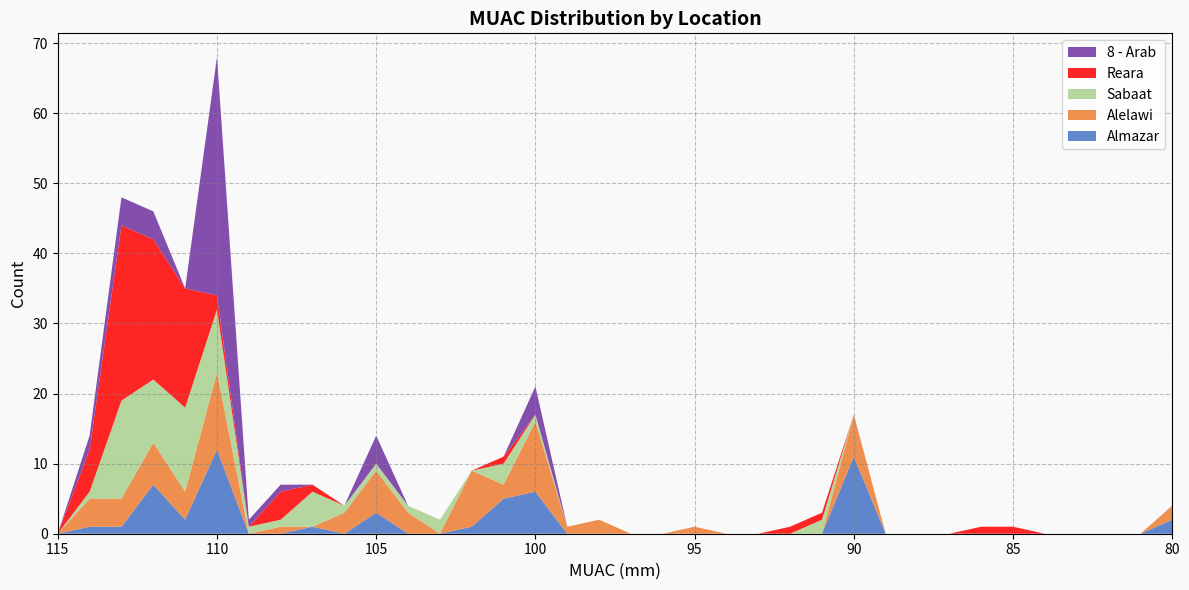

Reading left to right, extract all data points from this chart.

Almazar: 0	1	1	7	2	12	0	0	1	0	3	0	0	1	5	6	0	0	0	0	0	0	0	0	0	11	0	0	0	0	0	0	0	0	0	2
Alelawi: 0	4	4	6	4	11	0	1	0	3	6	3	0	8	2	10	1	2	0	0	1	0	0	0	0	6	0	0	0	0	0	0	0	0	0	2
Sabaat: 0	1	14	9	12	9	1	1	5	1	1	1	2	0	3	1	0	0	0	0	0	0	0	0	2	0	0	0	0	0	0	0	0	0	0	0
Reara: 0	6	25	20	17	2	0	4	1	0	0	0	0	0	1	0	0	0	0	0	0	0	0	1	1	0	0	0	0	1	1	0	0	0	0	0
8 - Arab: 0	2	4	4	0	34	1	1	0	0	4	0	0	0	0	4	0	0	0	0	0	0	0	0	0	0	0	0	0	0	0	0	0	0	0	0